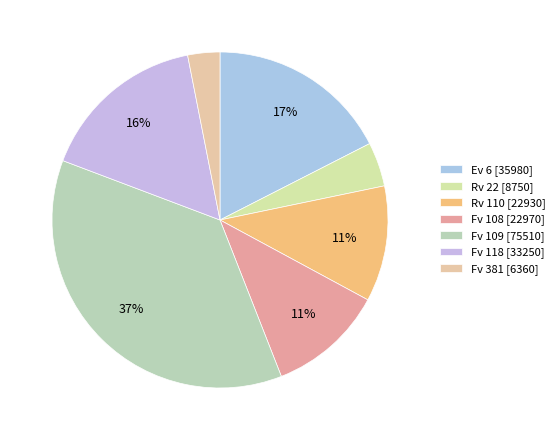

Combined, what portion of the pie is Fv 109 and Fv 118?

52.9%